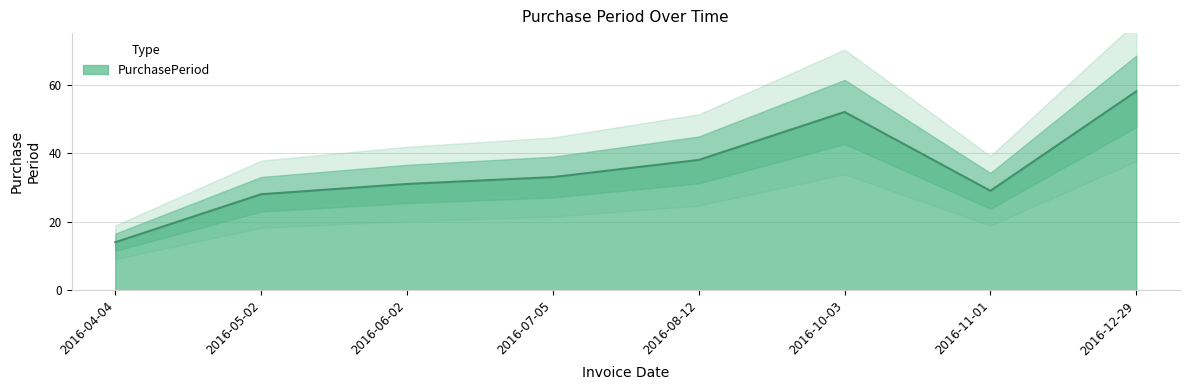

Count the number of values greater than 33.

3